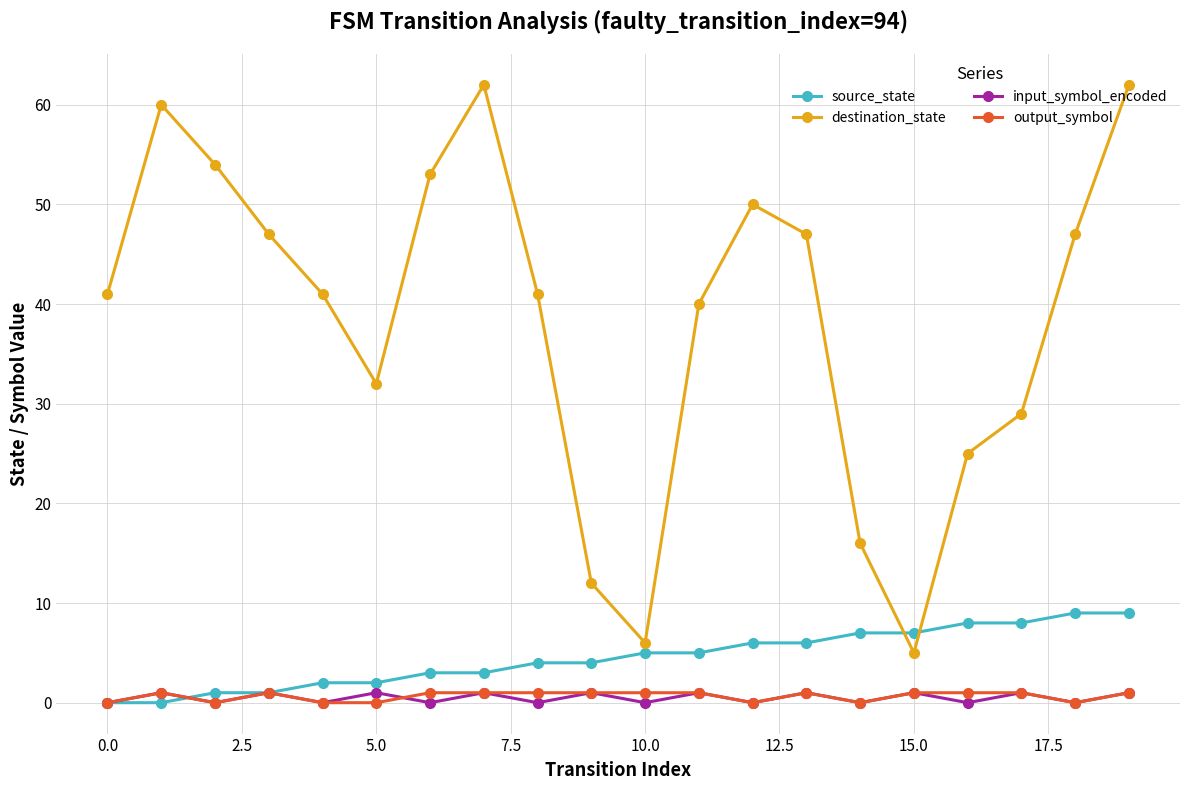

True or false: destination_state has more than 1 interior local peaks.

True